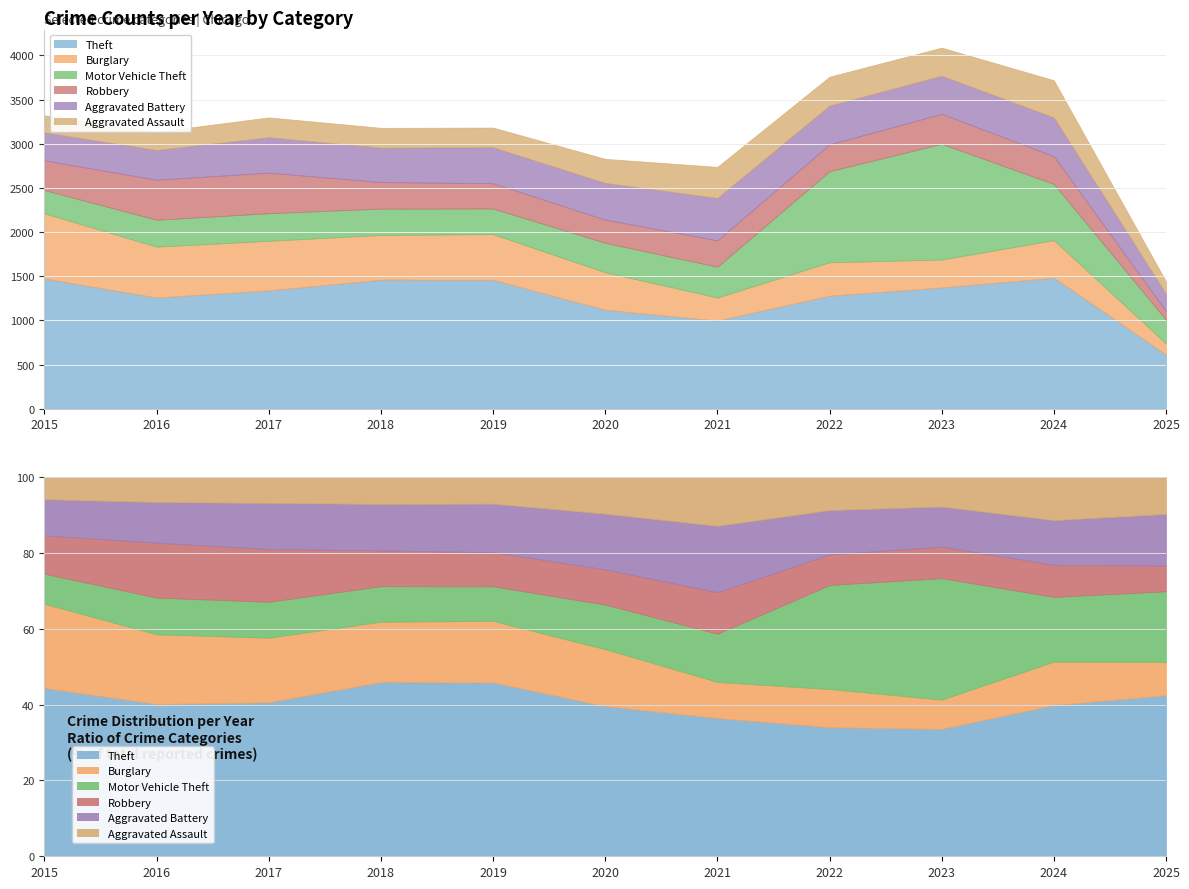

How many values in the Burglary series exceed 426?

5